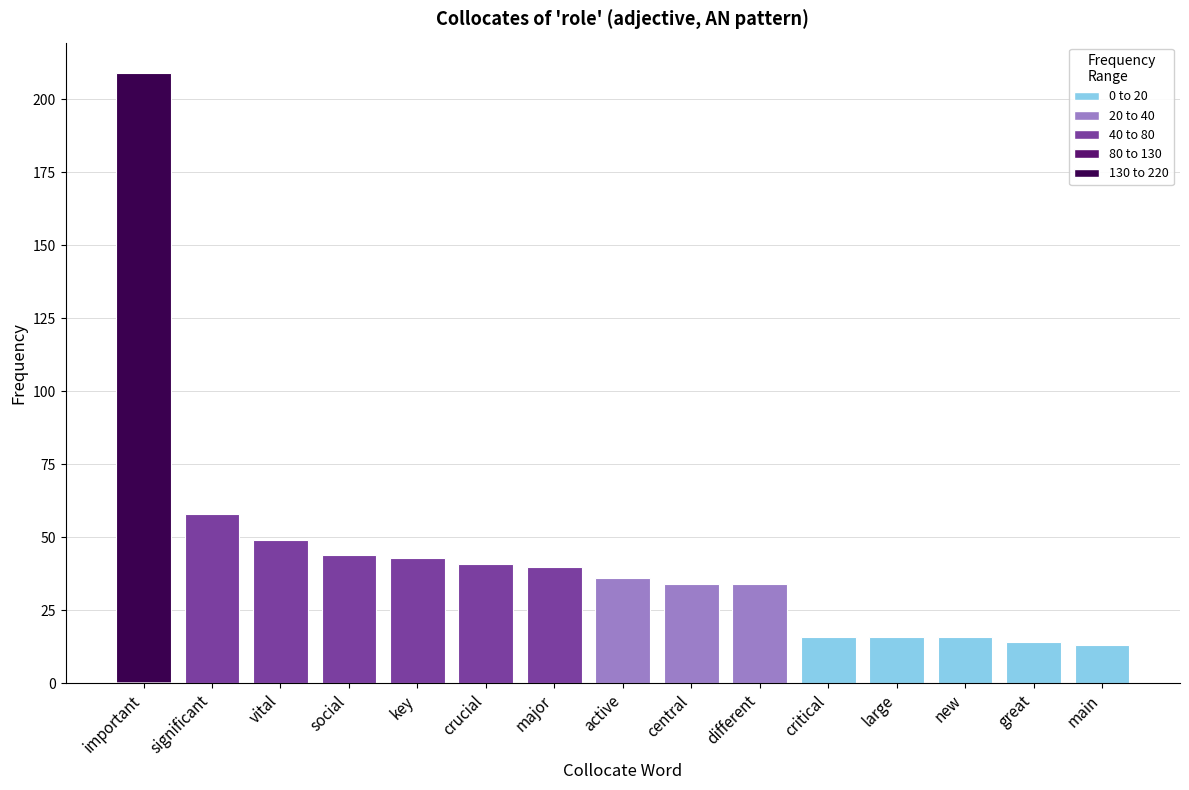

Reading right to left, what are all the values shown in this chart?

main=13	great=14	new=16	large=16	critical=16	different=34	central=34	active=36	major=40	crucial=41	key=43	social=44	vital=49	significant=58	important=209